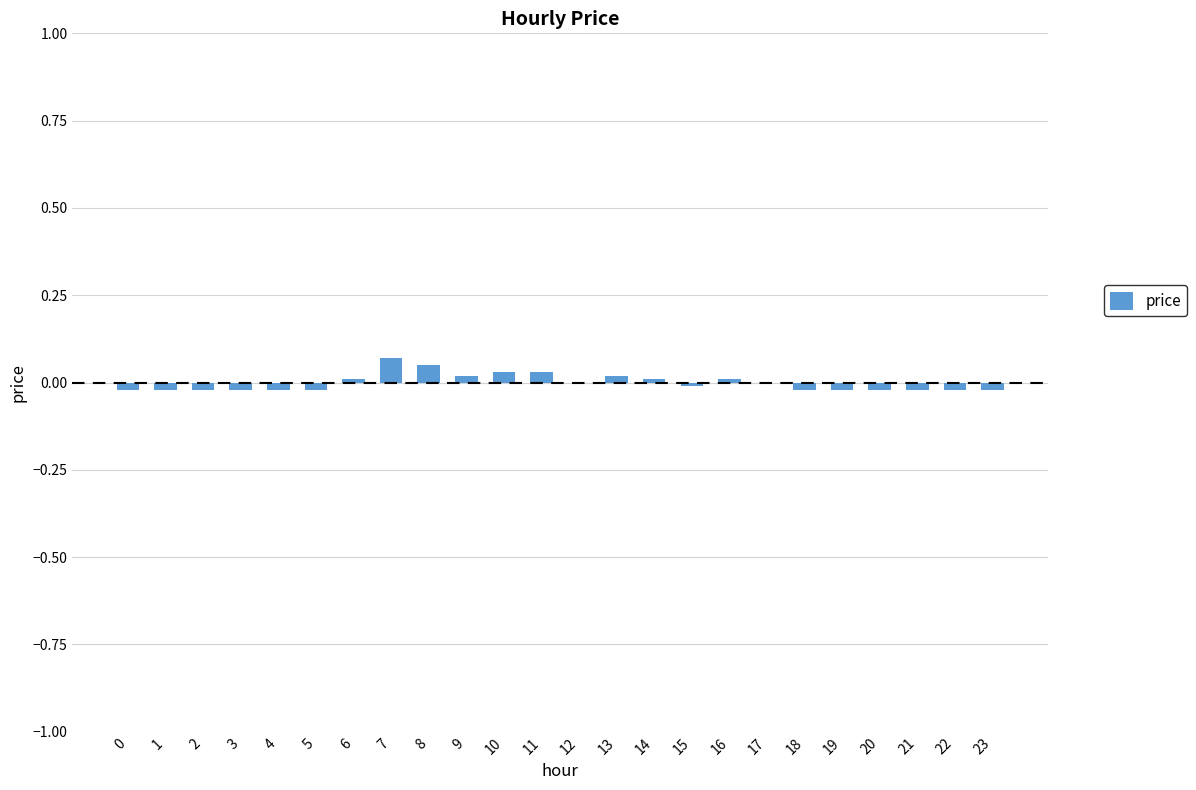

True or false: the data shows 0.0 at 7.

False